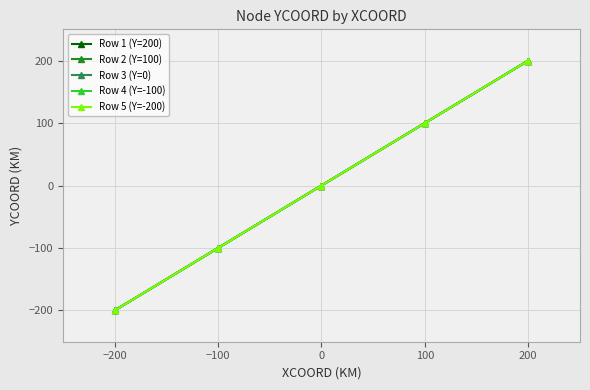

Is this an area chart (filled region under the line)?

No